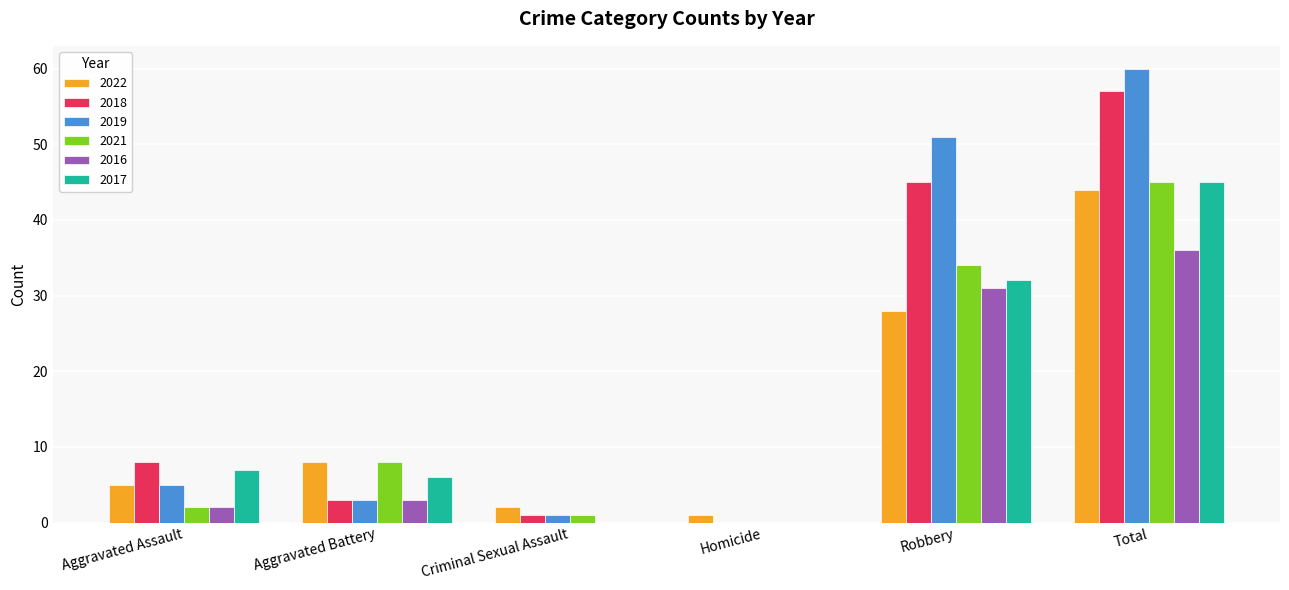

Which series has the largest total across all categories?

2019